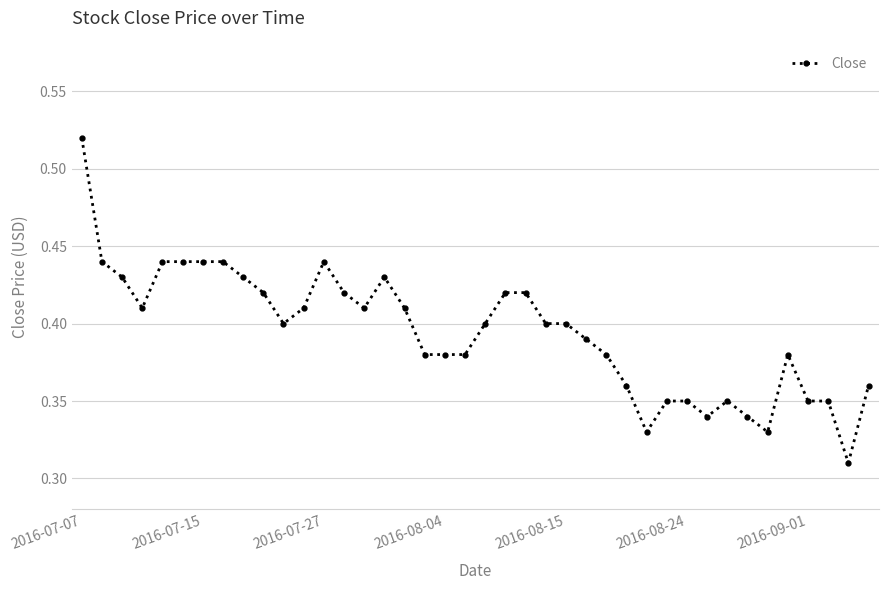

Count the values in the range 0 to 1.

40